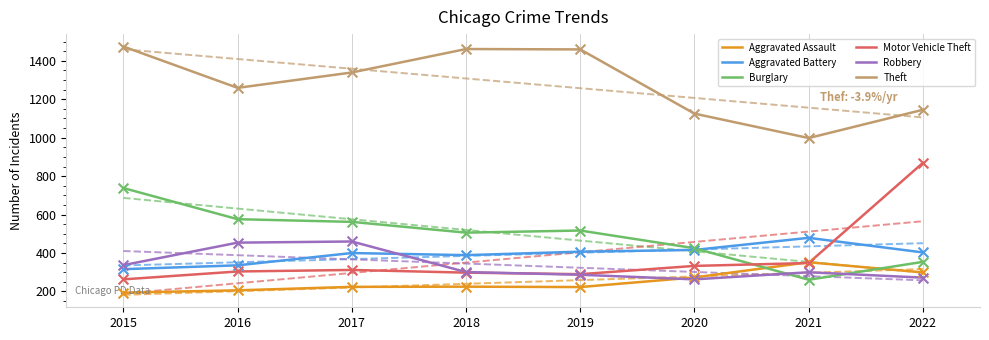

Which series contains the highest Y value?

Theft